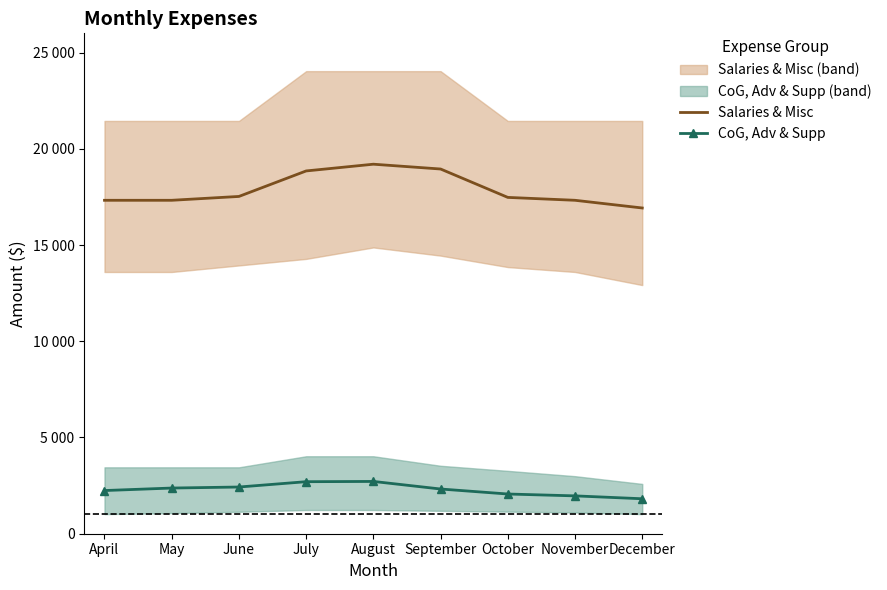

What are all the series names shown in the legend?

Salaries & Misc, CoG, Adv & Supp